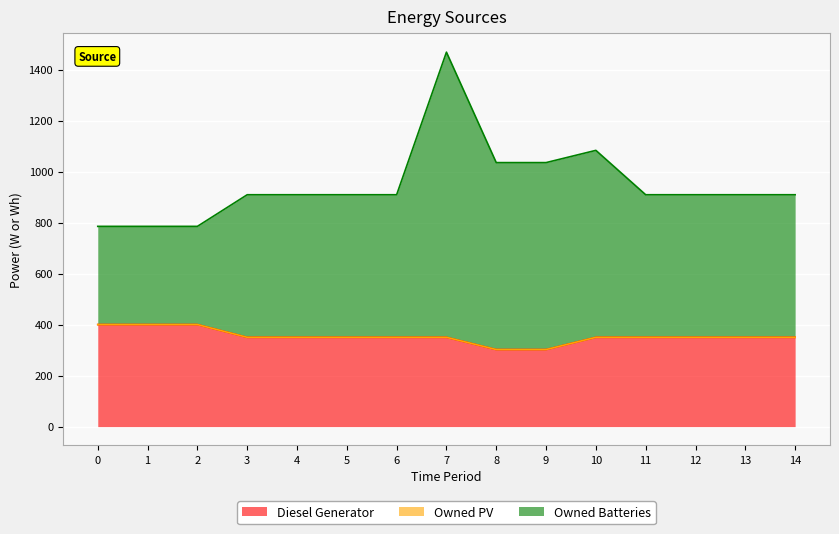

What is the spread (max minus min) of values at 4?

559